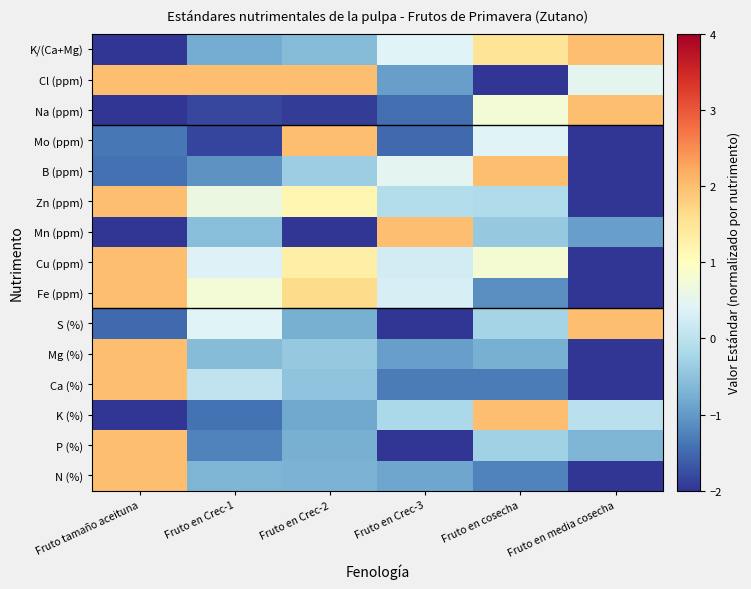

Between Fruto en media cosecha and Fruto en Crec-1, which is larger?

Fruto en Crec-1